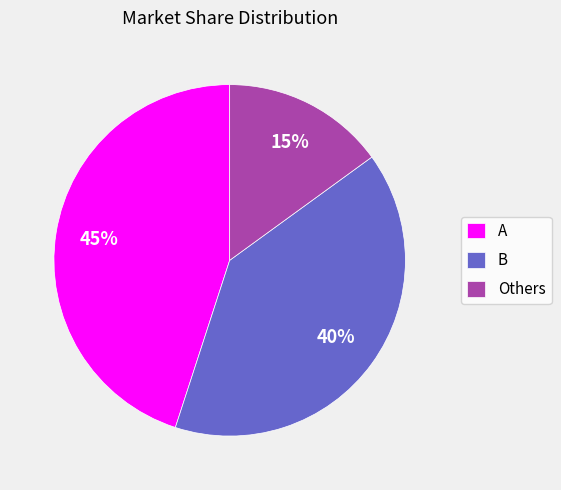

What is the largest slice in the pie chart?

A